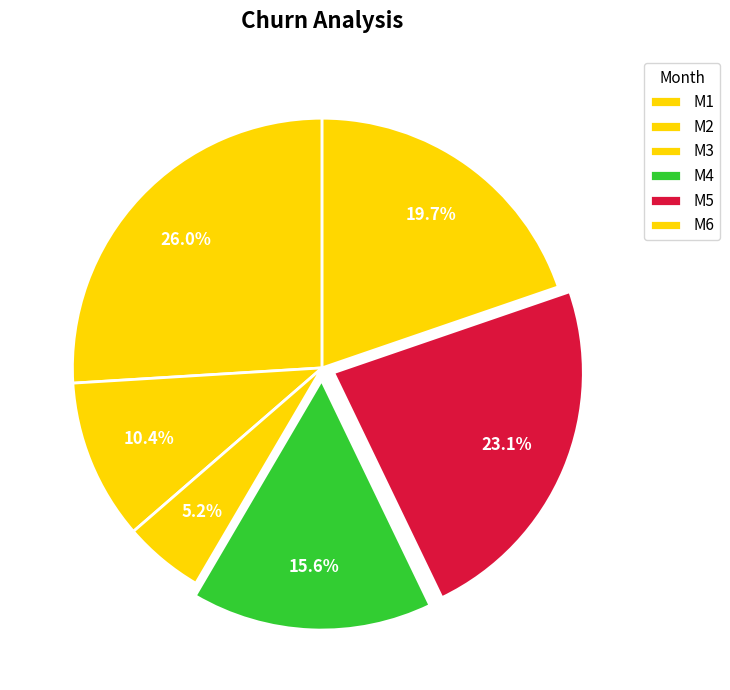

To the nearest percent, what is the difference between the largest and smallest slice percentages?

21%